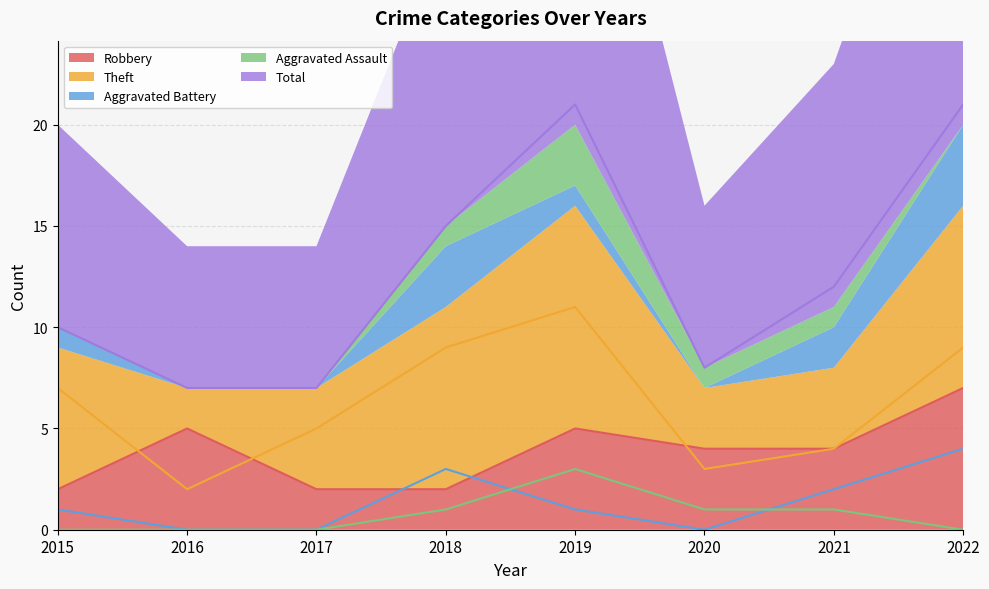

True or false: Aggravated Battery has more than 2 interior local peaks.

False